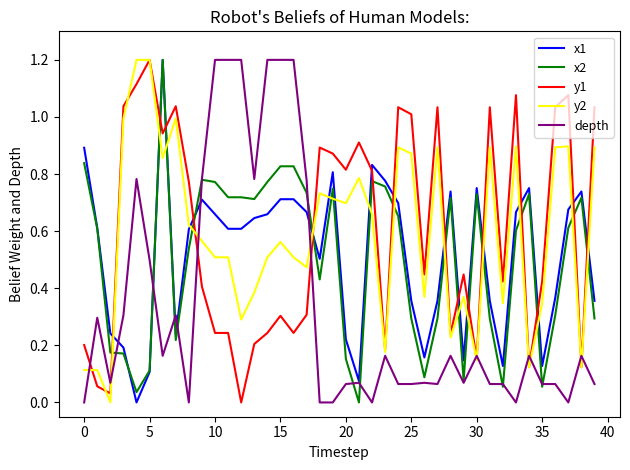

Count the number of categories in the chart.

40